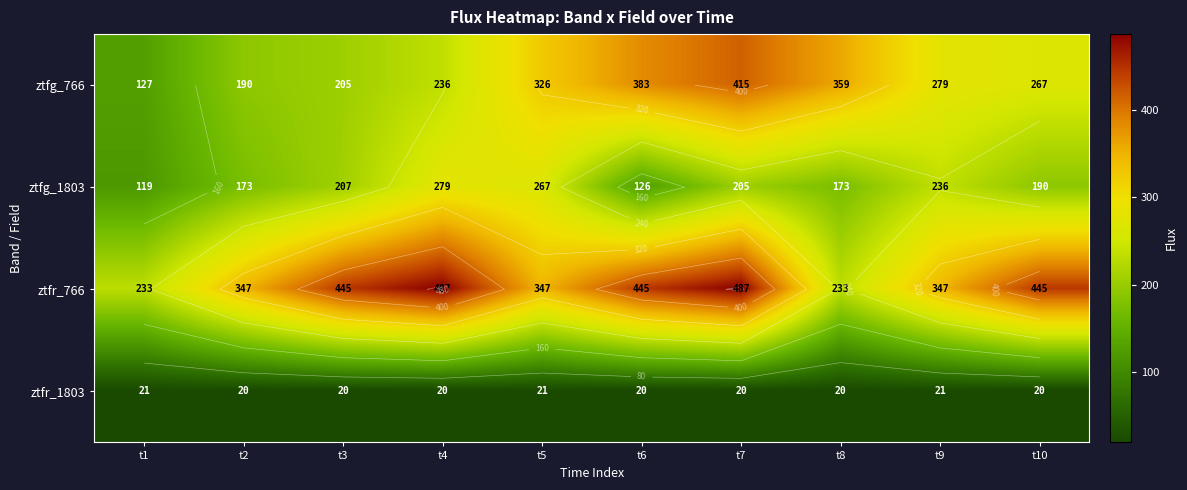

Read the ztfr_1803 value at t4.

20.0